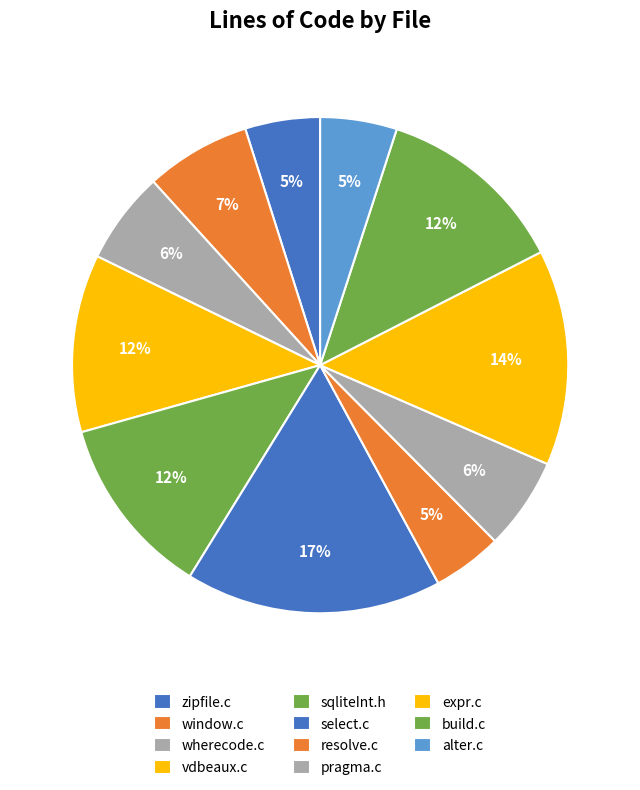

Combined, what portion of the pie is zipfile.c and vdbeaux.c?

16.5%